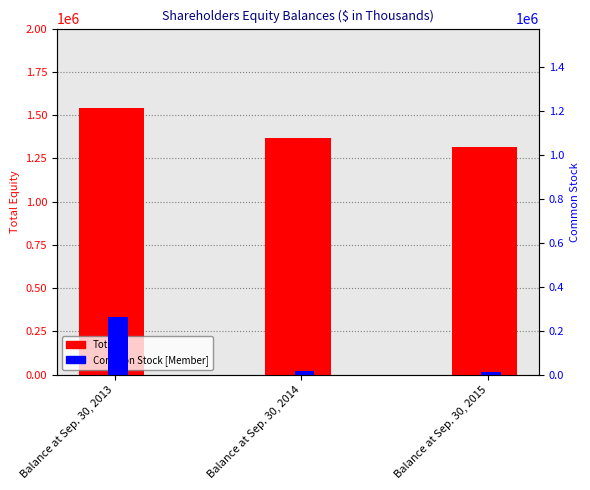

Rank the series at Balance at Sep. 30, 2015 from highest to lowest value.

Total, Common Stock [Member]